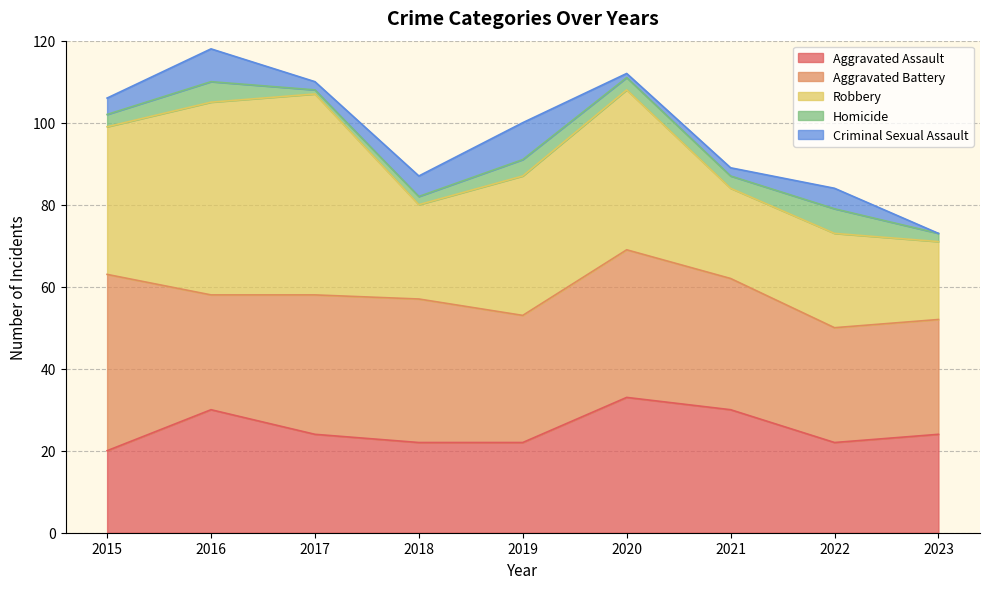

How many data points does each series have?

9